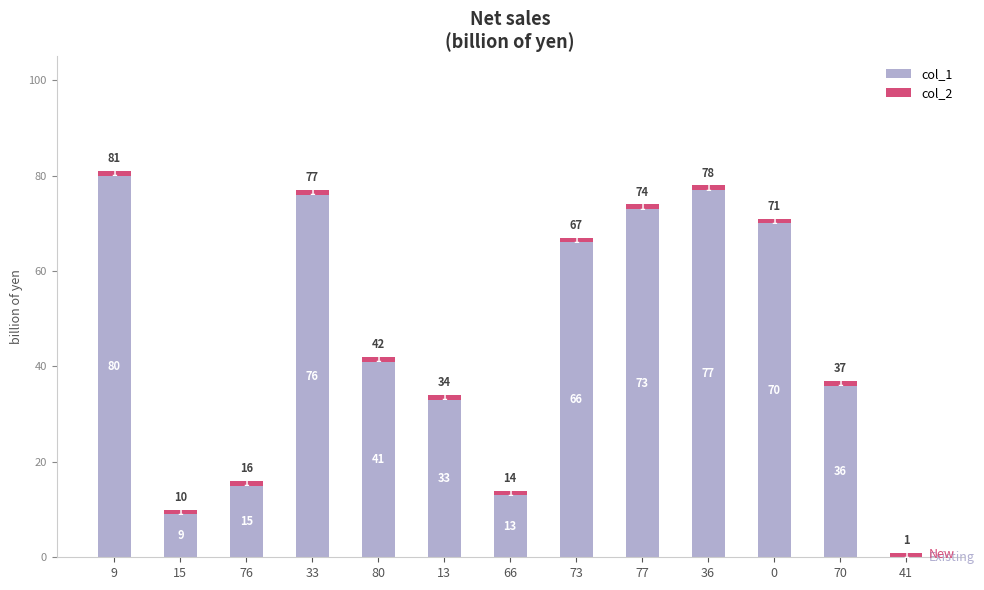

The col_1 series shows 24 at 76. True or false?

False